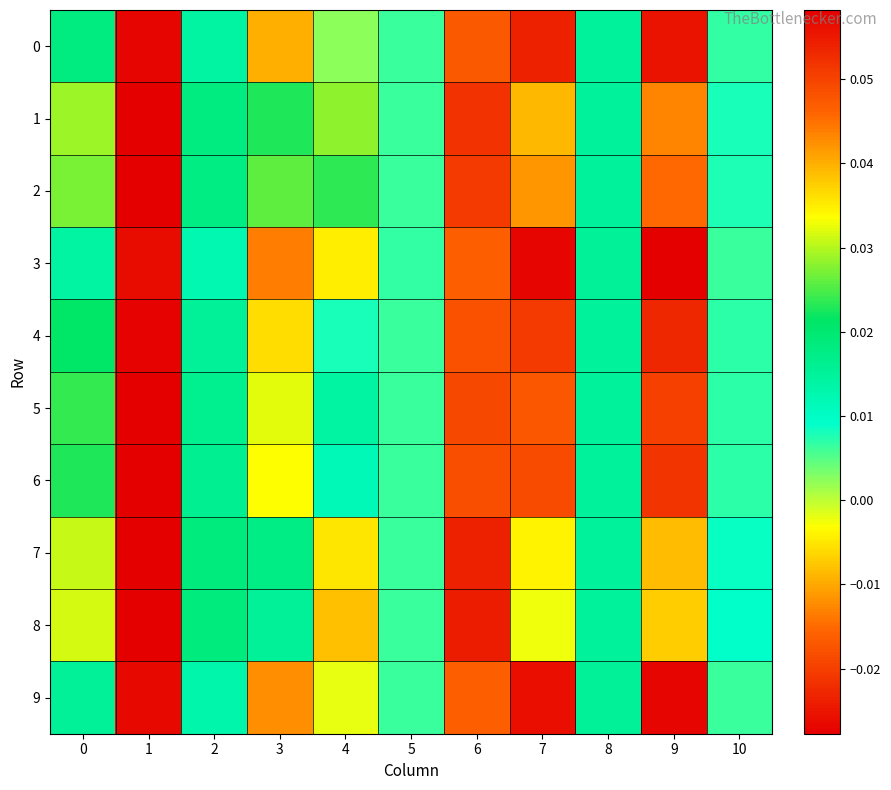

Reading right to left, what are all the values shown in this chart?

0: 10=0.0	9=-0.0	8=0.0	7=-0.0	6=-0.0	5=0.0	4=0.0	3=0.0	2=0.0	1=0.1	0=0.0
1: 10=0.0	9=-0.0	8=0.0	7=-0.0	6=-0.0	5=0.0	4=0.0	3=0.0	2=0.0	1=0.1	0=0.0
2: 10=0.0	9=-0.0	8=0.0	7=-0.0	6=-0.0	5=0.0	4=0.0	3=0.0	2=0.0	1=0.1	0=0.0
3: 10=0.0	9=-0.0	8=0.0	7=-0.0	6=-0.0	5=0.0	4=-0.0	3=0.0	2=0.0	1=0.1	0=0.0
4: 10=0.0	9=-0.0	8=0.0	7=-0.0	6=-0.0	5=0.0	4=0.0	3=0.0	2=0.0	1=0.1	0=0.0
5: 10=0.0	9=-0.0	8=0.0	7=-0.0	6=-0.0	5=0.0	4=0.0	3=0.0	2=0.0	1=0.1	0=0.0
6: 10=0.0	9=-0.0	8=0.0	7=-0.0	6=-0.0	5=0.0	4=0.0	3=0.0	2=0.0	1=0.1	0=0.0
7: 10=0.0	9=-0.0	8=0.0	7=-0.0	6=-0.0	5=0.0	4=0.0	3=0.0	2=0.0	1=0.1	0=0.0
8: 10=0.0	9=-0.0	8=0.0	7=-0.0	6=-0.0	5=0.0	4=0.0	3=0.0	2=0.0	1=0.1	0=0.0
9: 10=0.0	9=-0.0	8=0.0	7=-0.0	6=-0.0	5=0.0	4=-0.0	3=0.0	2=0.0	1=0.1	0=0.0